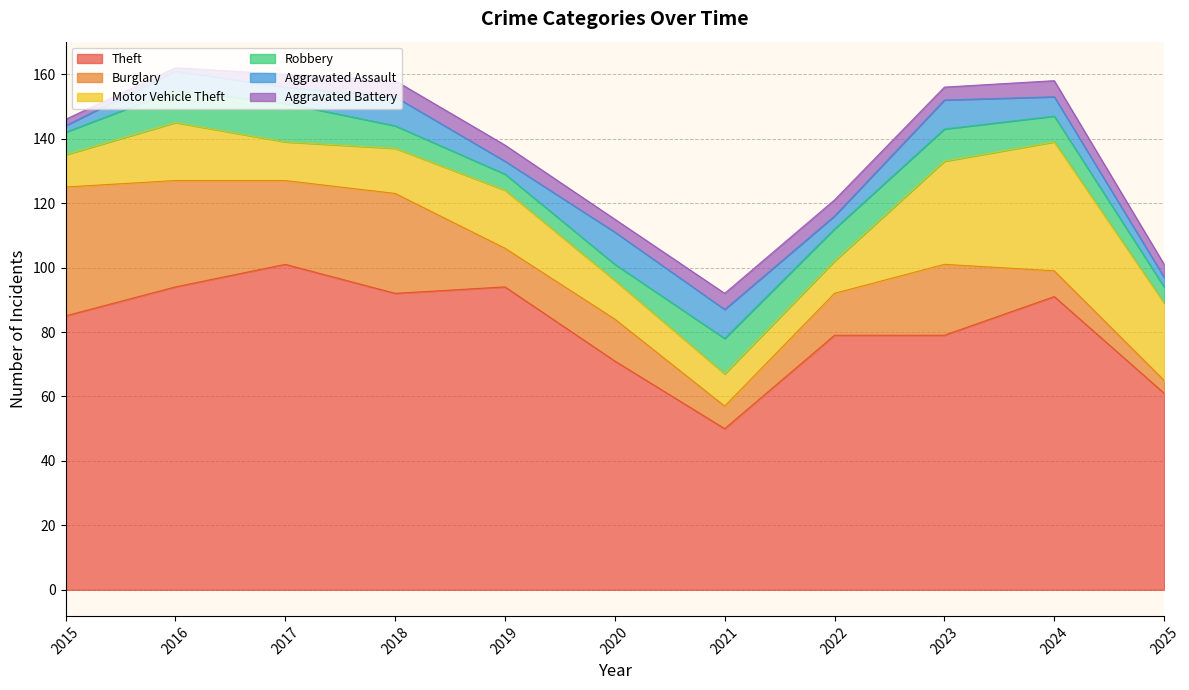

True or false: Motor Vehicle Theft and Theft cross at least once.

False